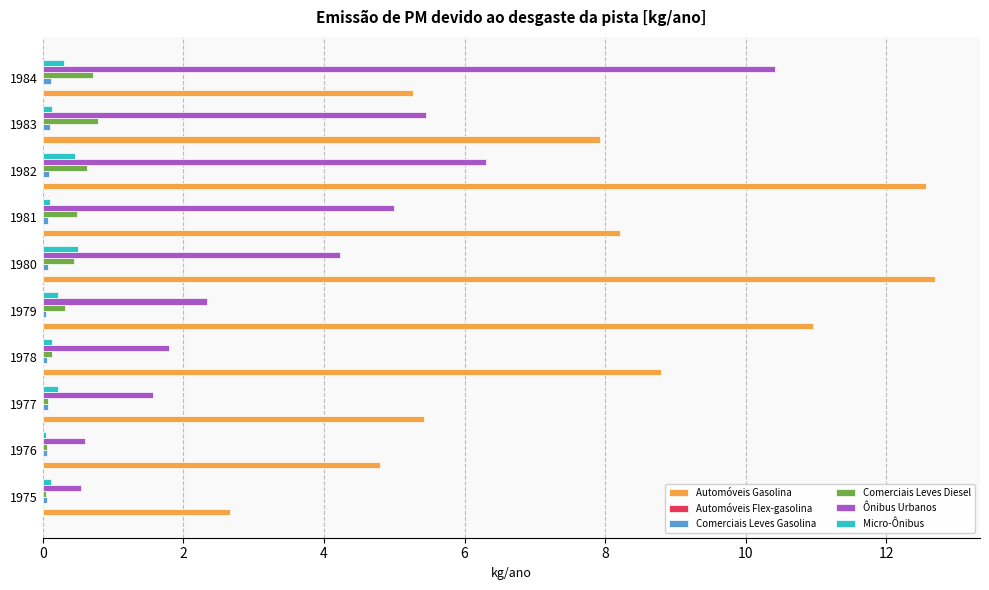

Which series has the largest total across all categories?

Automóveis Gasolina